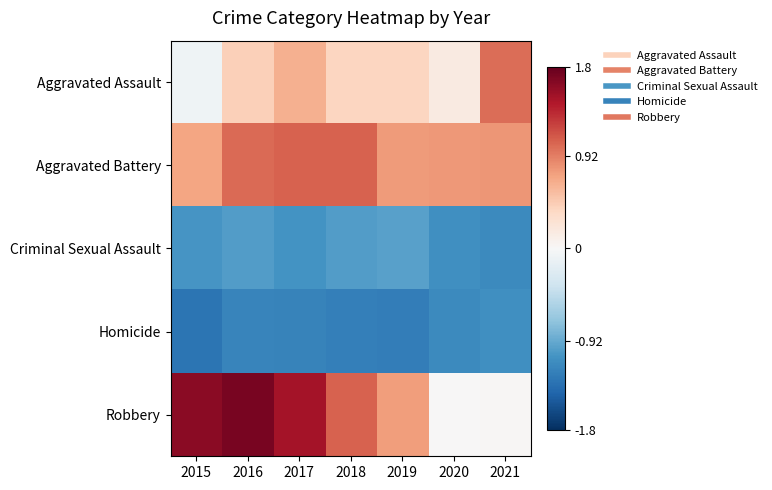

At which category does the chart reach its minimum across all series?

2015